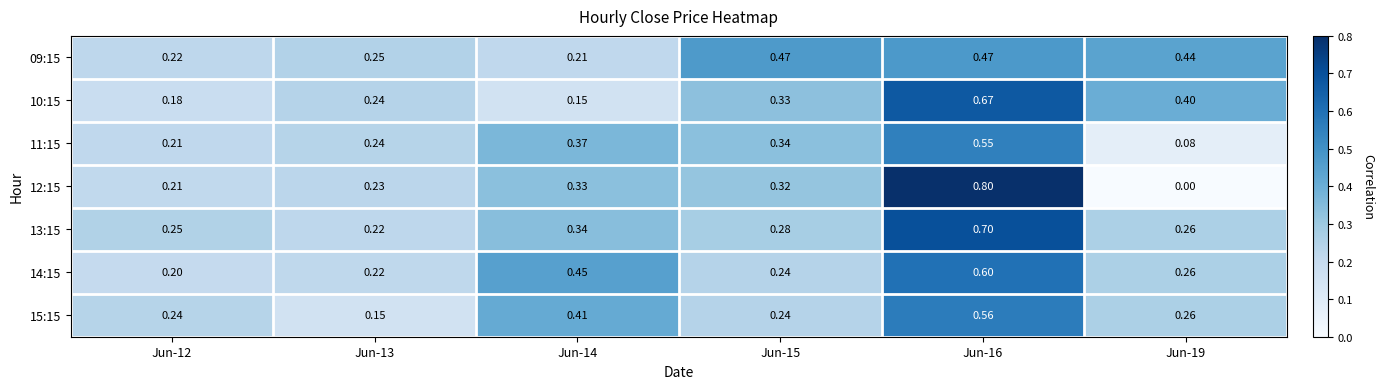

Is the value of 11:15 at Jun-19 greater than the value of 14:15 at Jun-16?

No